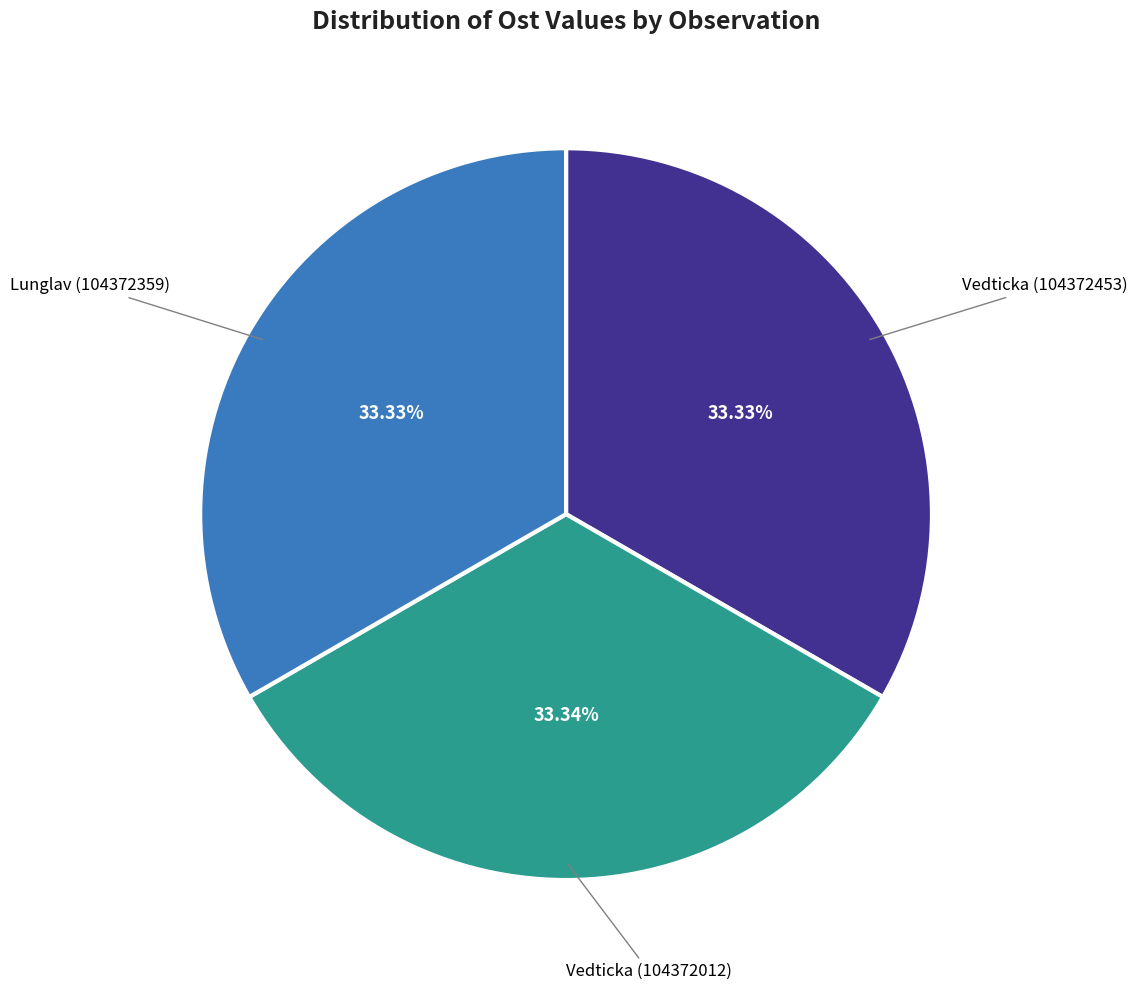

Is the sum of Lunglav (104372359) and Vedticka (104372453) greater than half?

Yes